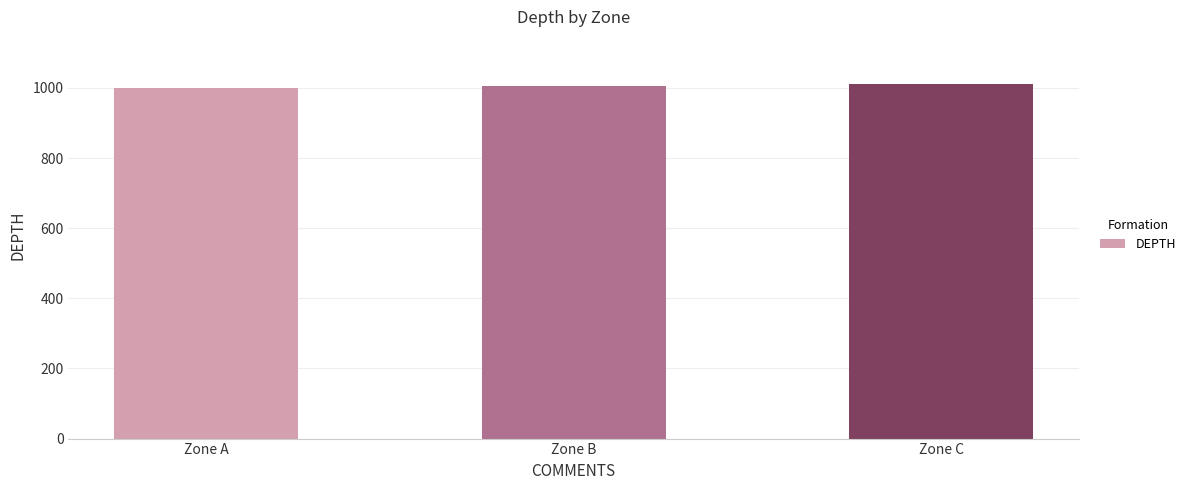

What is the ratio of the value at Zone C to the value at Zone A?

1.0